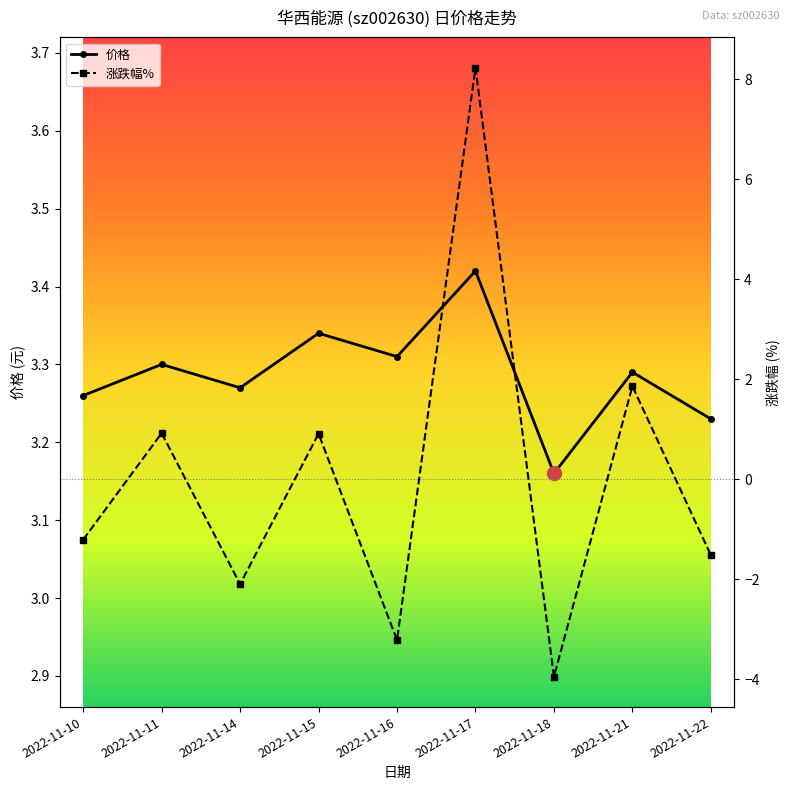

What is the value of the 涨跌幅% point at the 4th from the left?

0.9